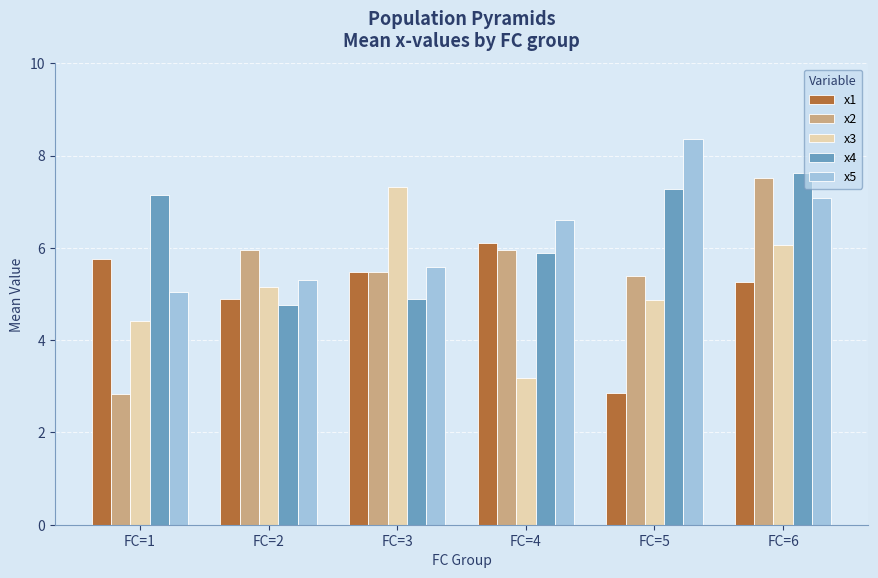

What are all the series names shown in the legend?

x1, x2, x3, x4, x5